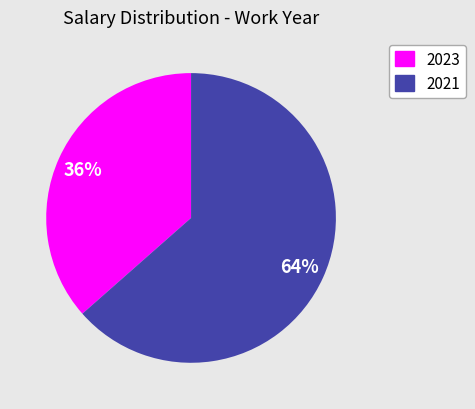

To the nearest percent, what is the average slice percentage?

50%